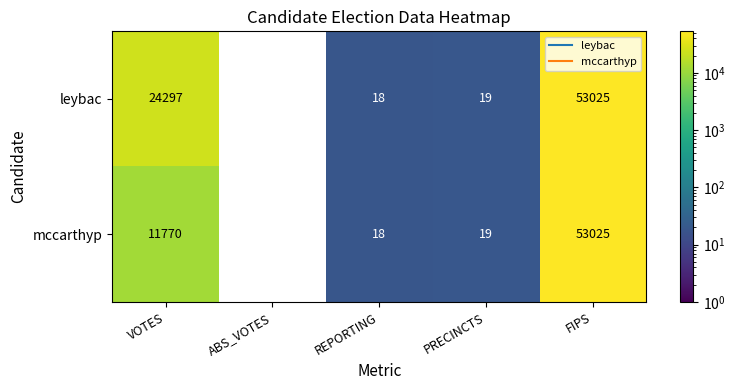

Which series has the largest range (max minus min)?

leybac